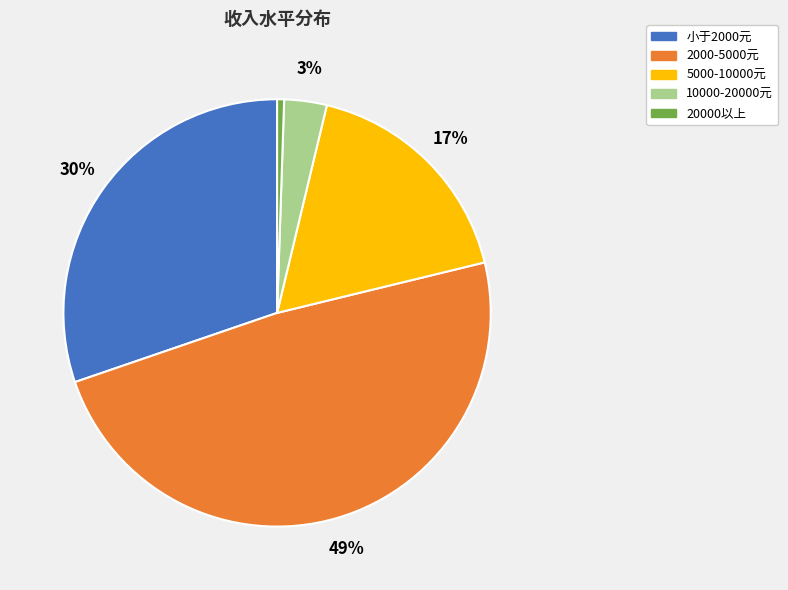

To the nearest percent, what is the combined percentage of 5000-10000元 and 2000-5000元?

66%